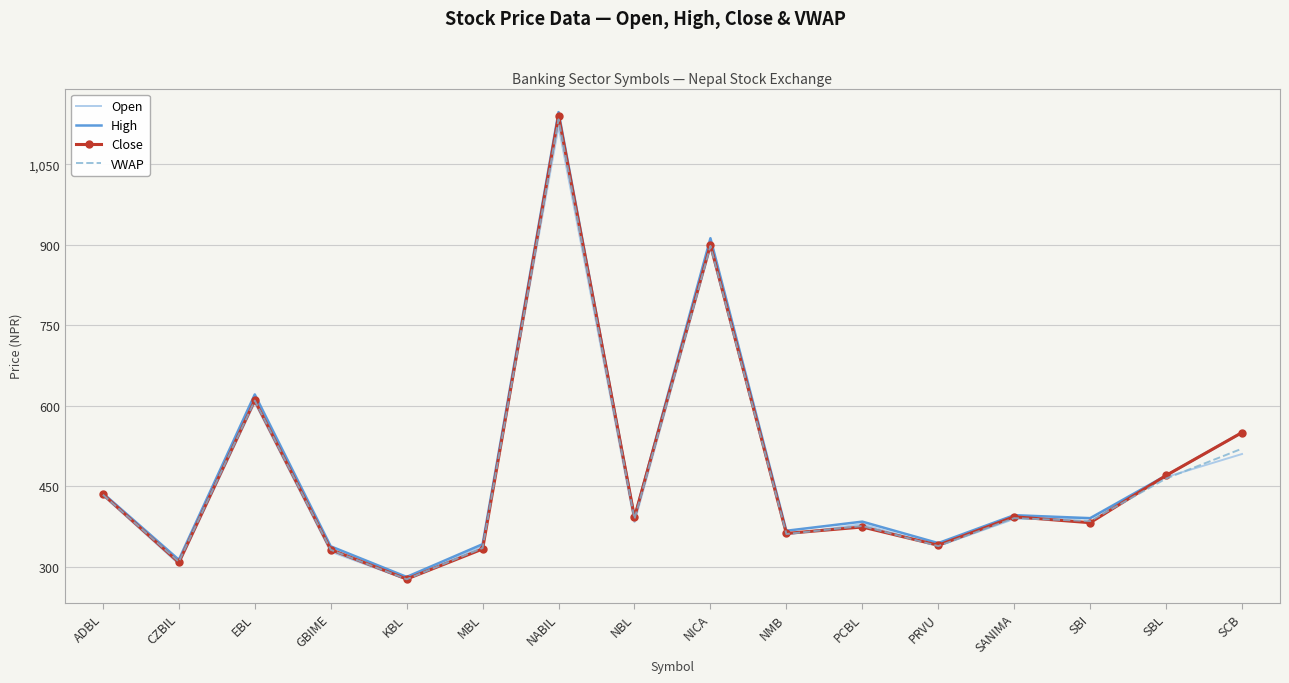

The value of High at SANIMA is 197.0. True or false?

False